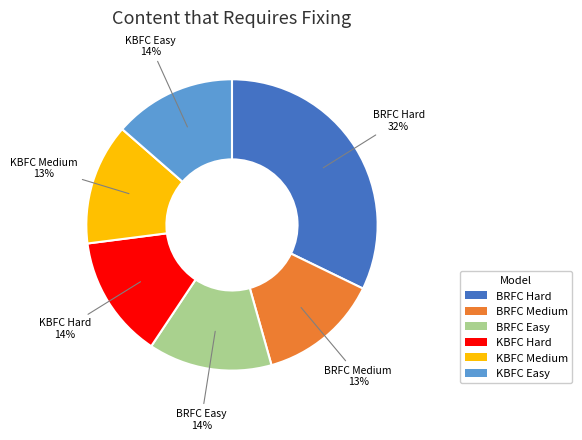

The KBFC Hard slice represents 14% of the pie. True or false?

True